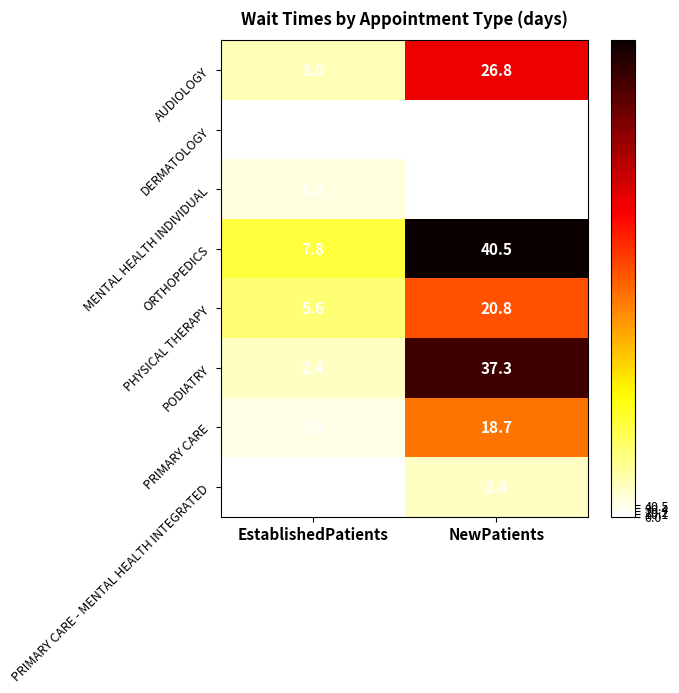

The value of PODIATRY at EstablishedPatients is 1.1. True or false?

False